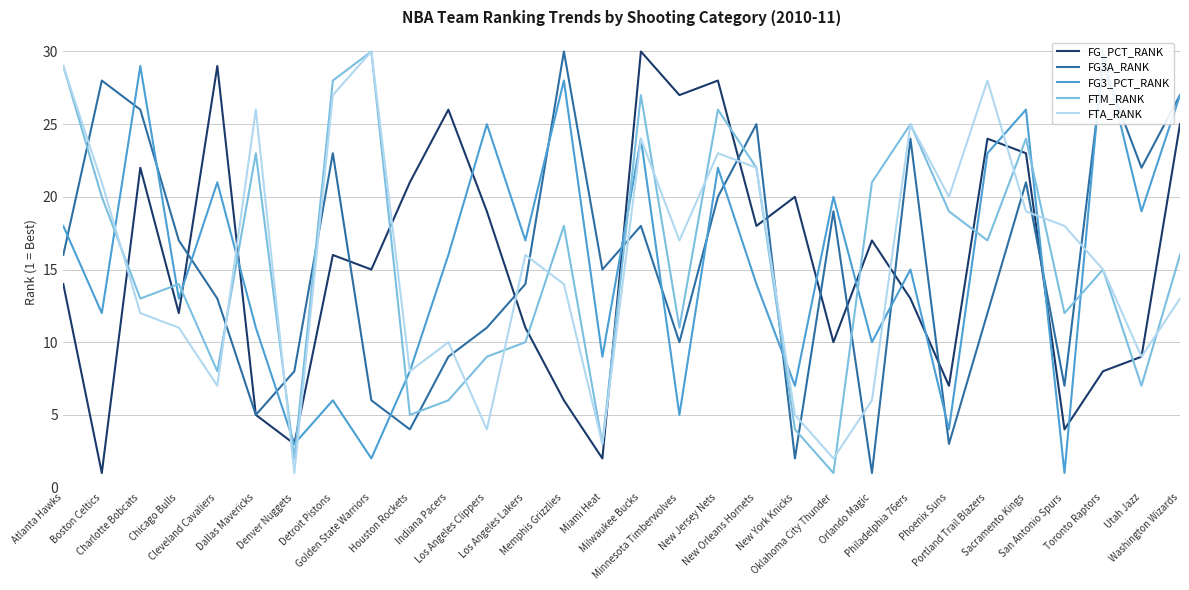

What are all the series names shown in the legend?

FG_PCT_RANK, FG3A_RANK, FG3_PCT_RANK, FTM_RANK, FTA_RANK